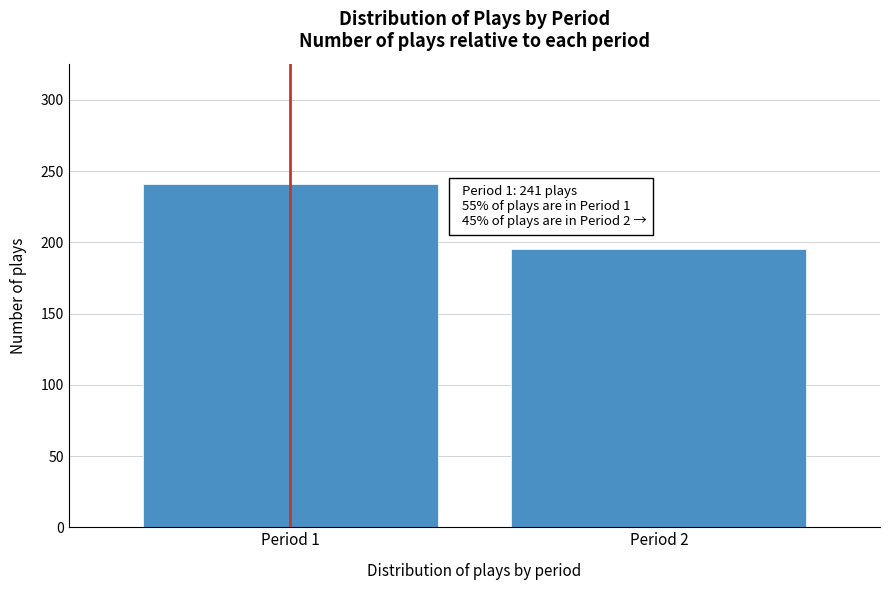

Reading right to left, extract all data points from this chart.

195	241